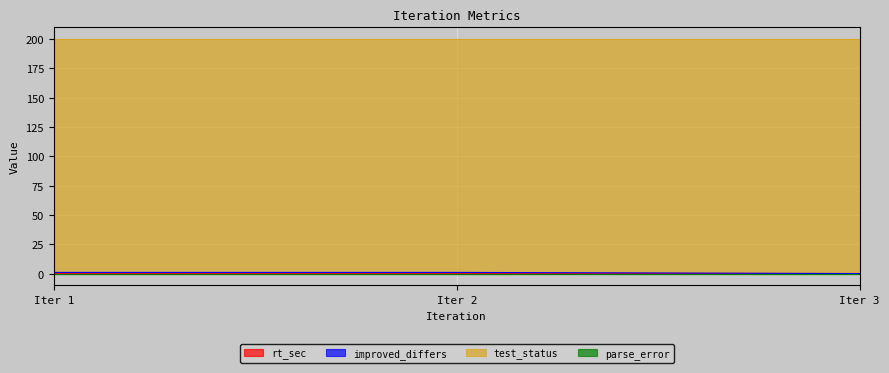

What is the difference between the second highest and minimum values in the rt_sec series?

0.1